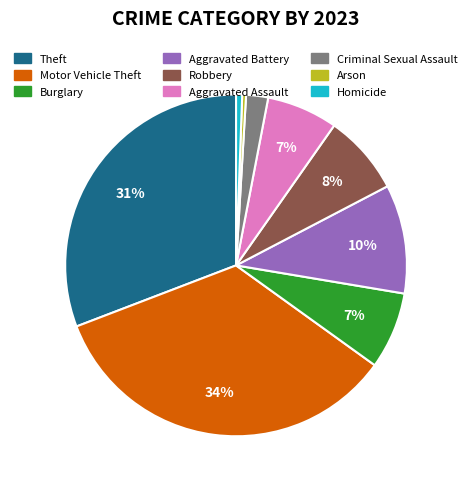

Approximately how many times larger is the value at Robbery compared to Motor Vehicle Theft?

0.2